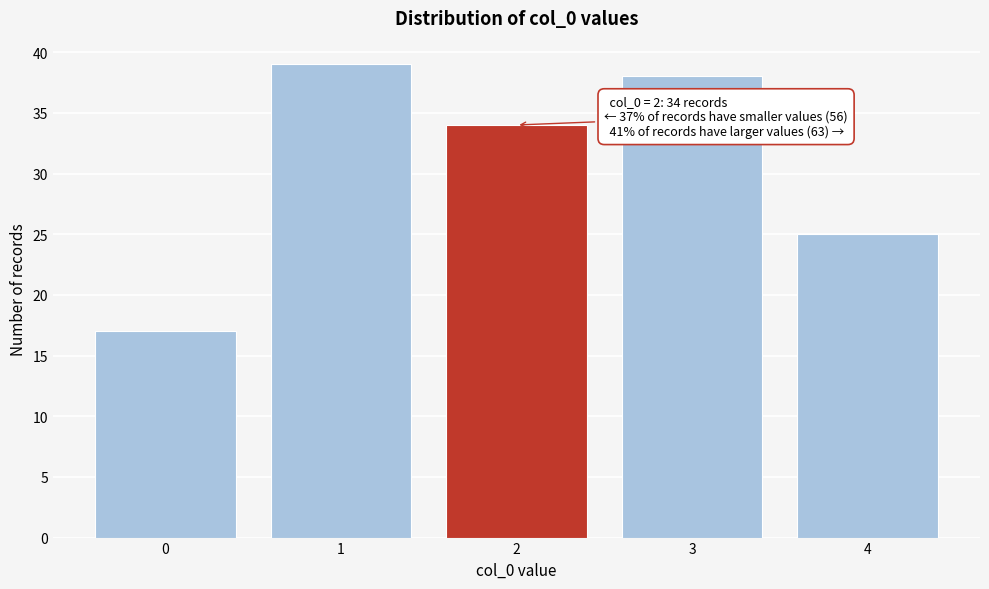

Over which range of the x-axis is the bar tallest?

0.5 to 1.5